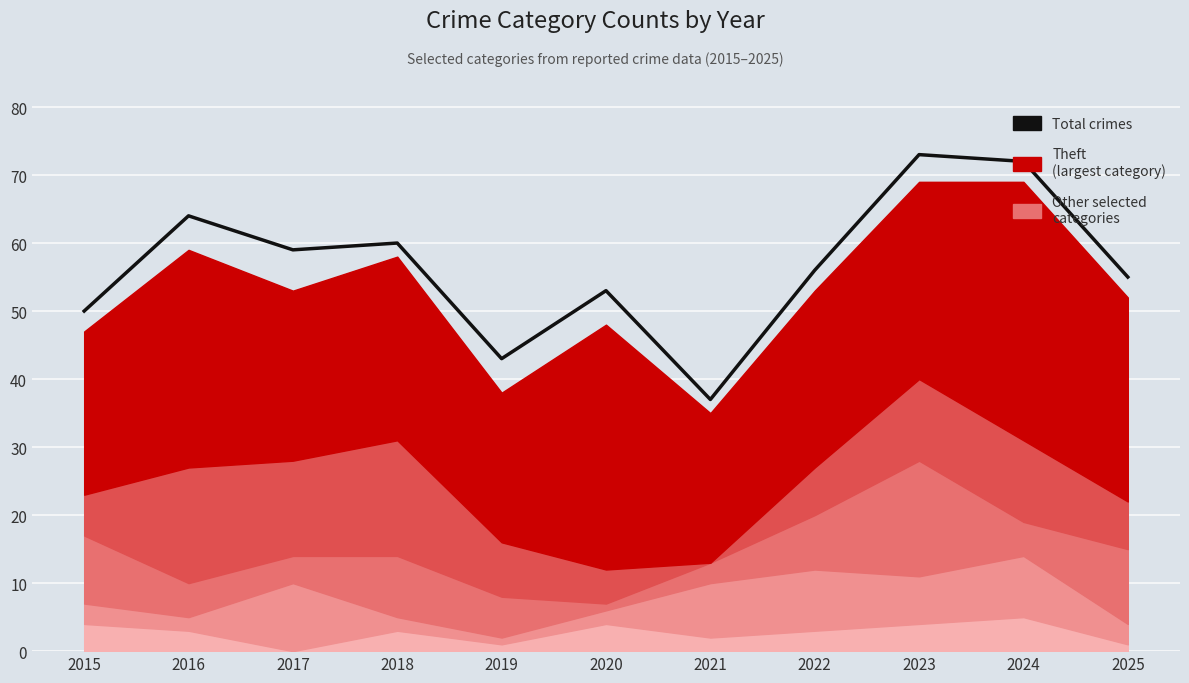

Rank the categories by value from highest to lowest.

2023, 2024, 2016, 2018, 2017, 2022, 2025, 2020, 2015, 2019, 2021